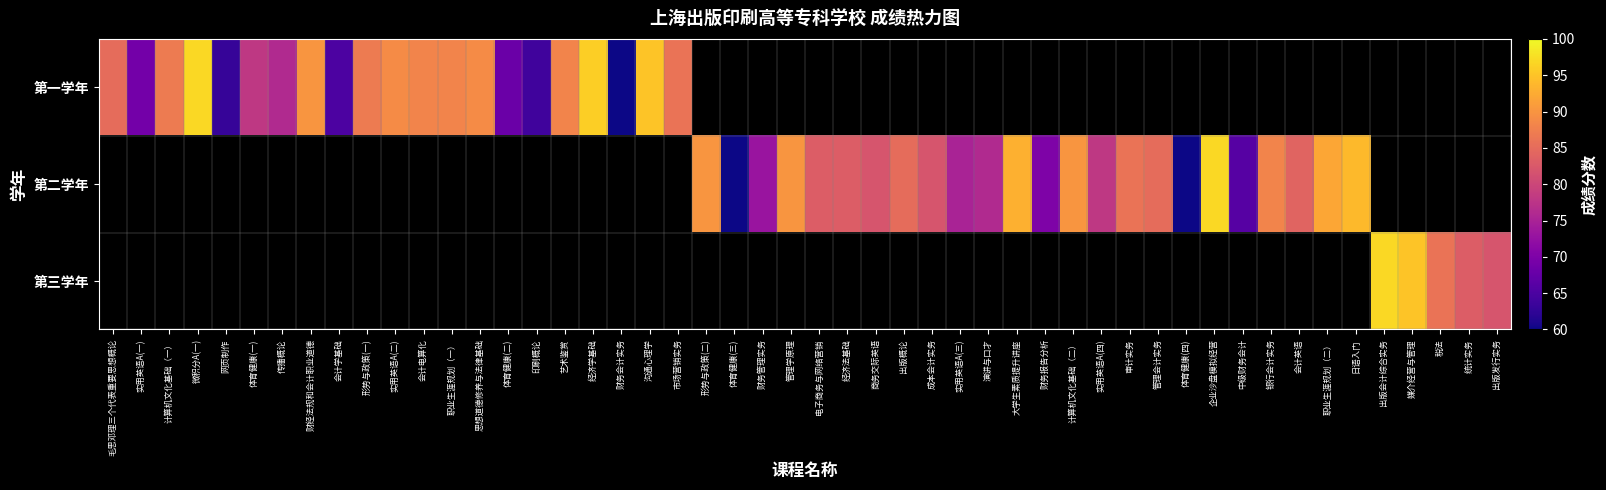

What is the maximum value shown in the chart?

97